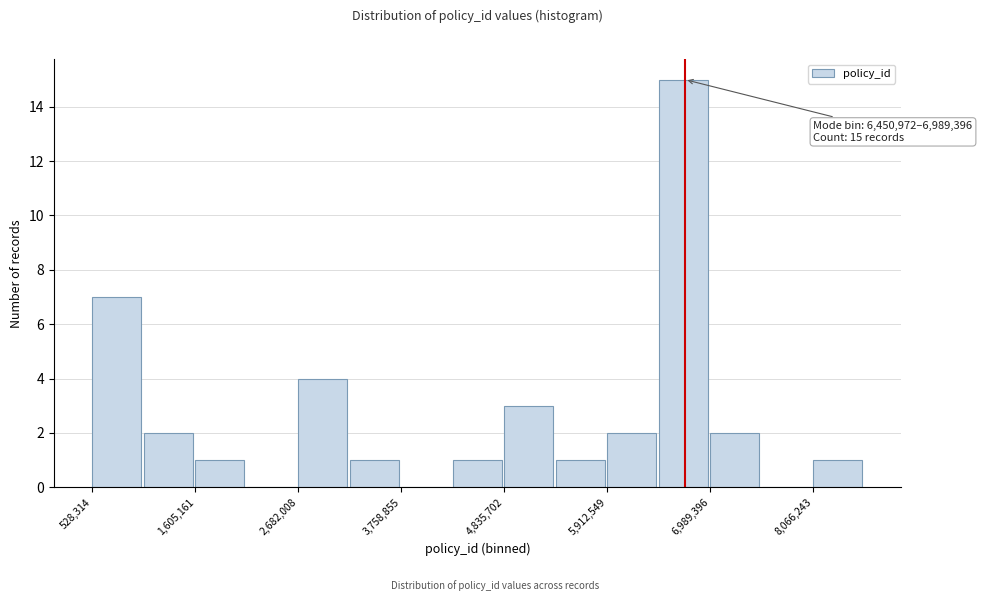

Around what value on the x-axis is the tallest bar? Give the approximate position of its centre, as read against the axis.

6800000